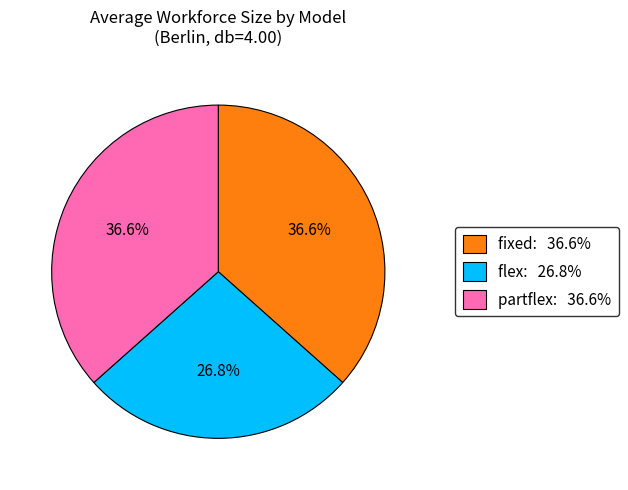

To the nearest percent, what portion does flex represent?

27%